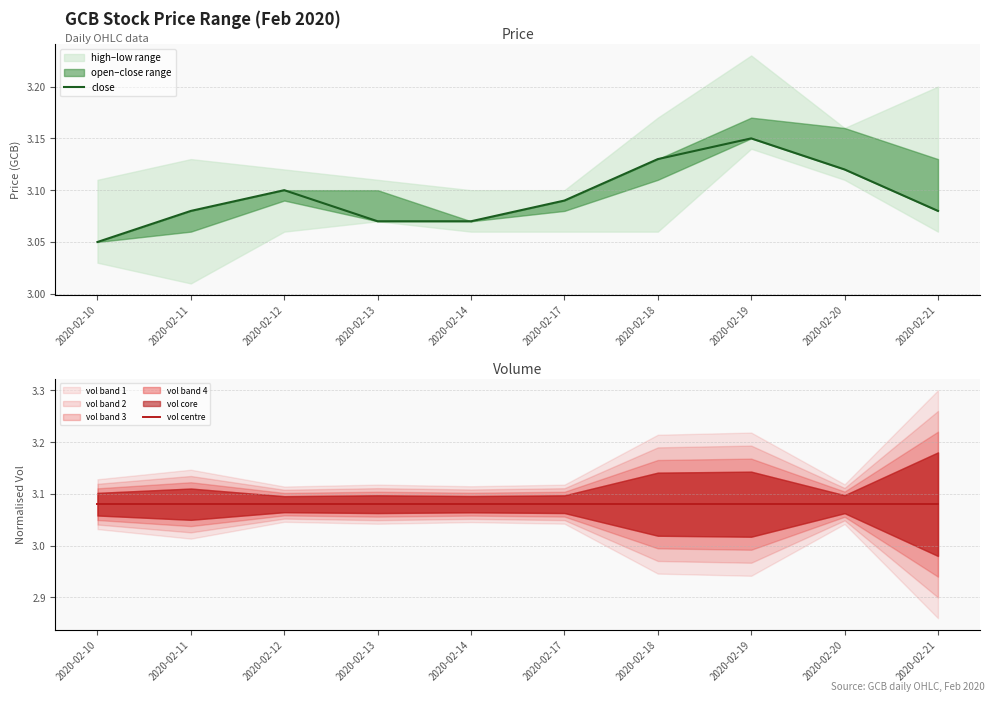

What is the value of the vol centre point at the 10th from the left?

3.1